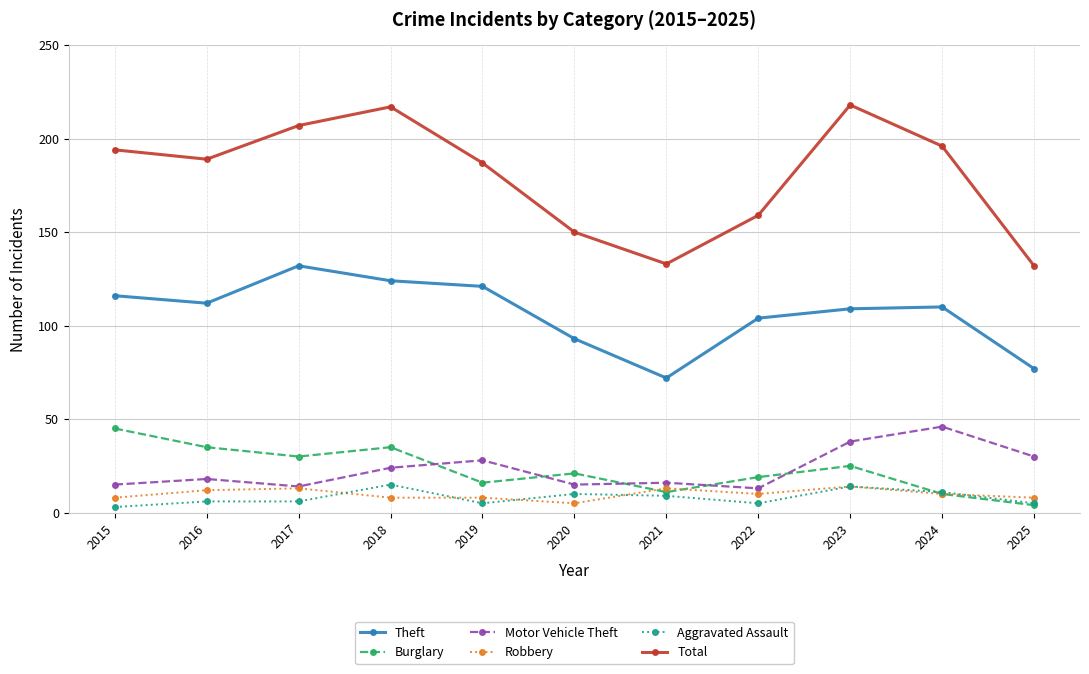

What is the total value across all series at 2017?

402